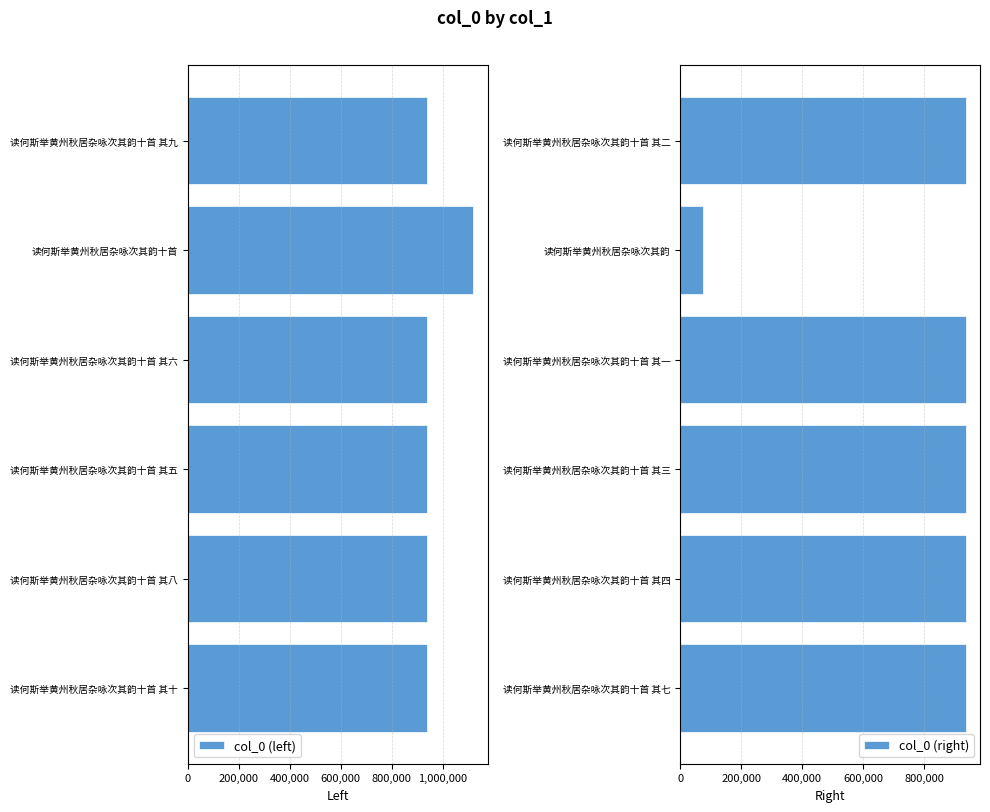

The col_0 (right) series shows 305477 at 读何斯举黄州秋居杂咏次其韵十首 其七. True or false?

False